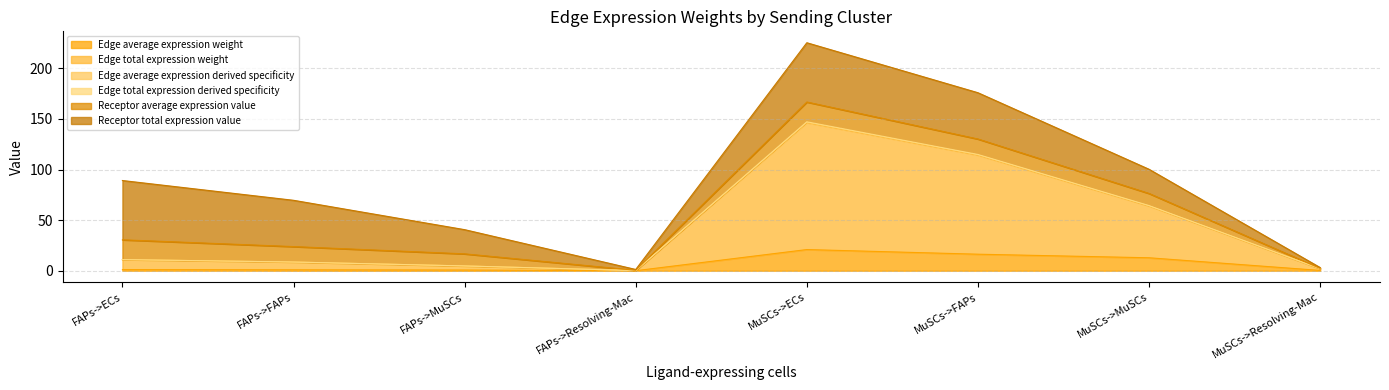

At which category is the sum across all series the highest?

MuSCs->ECs